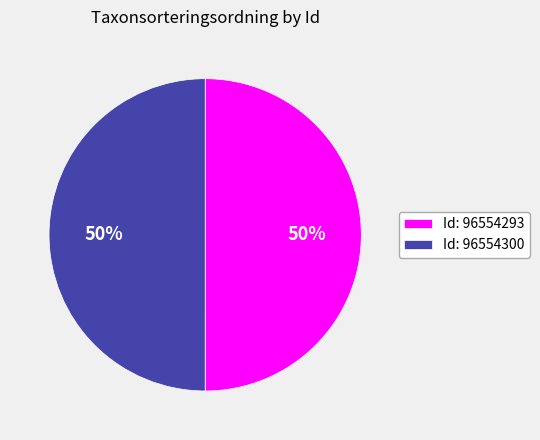

What is the ratio of the value at Id: 96554300 to the value at Id: 96554293?

1.0